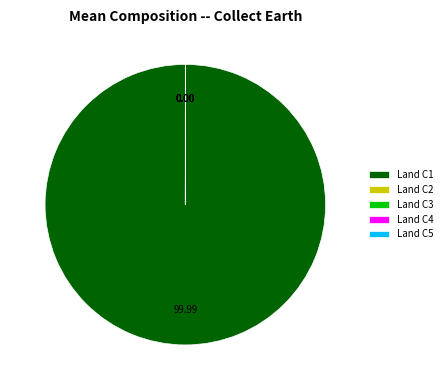

Is Land C1 the majority of the pie?

Yes